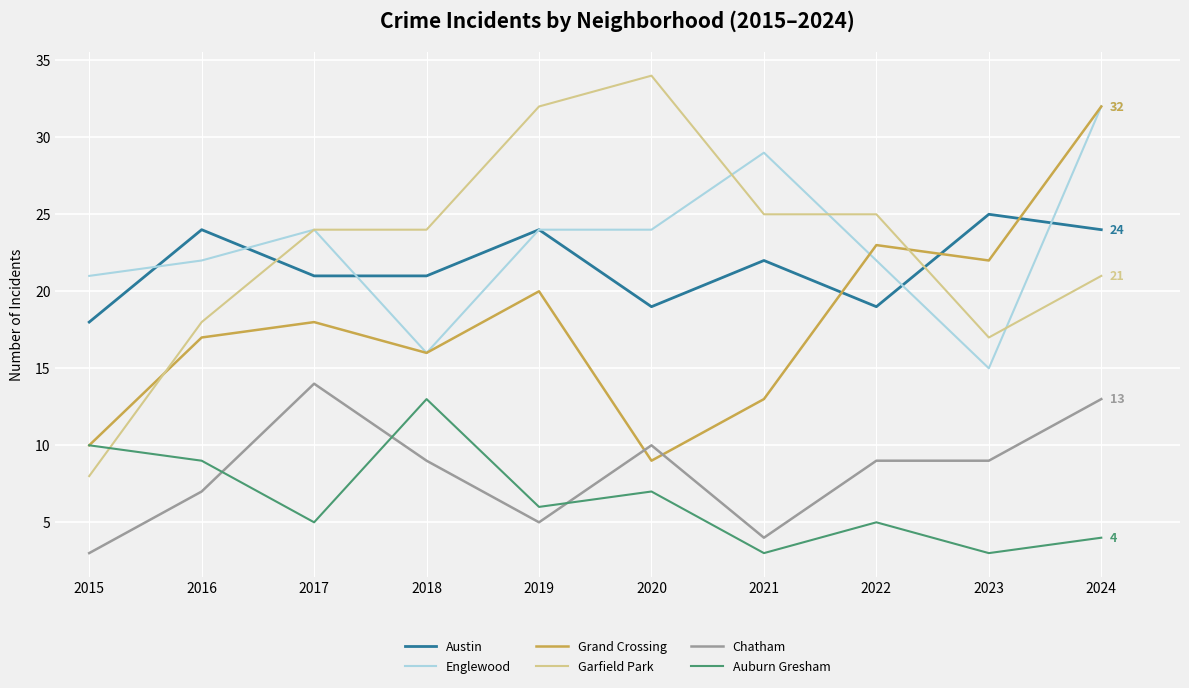

Which series has the widest spread of values?

Garfield Park